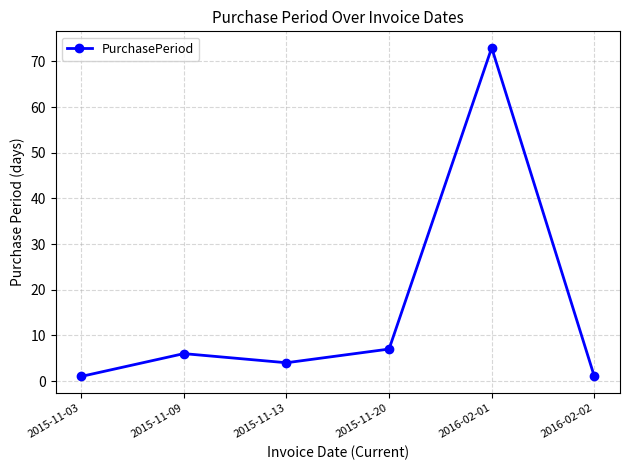

Does the chart have visible grid lines?

Yes